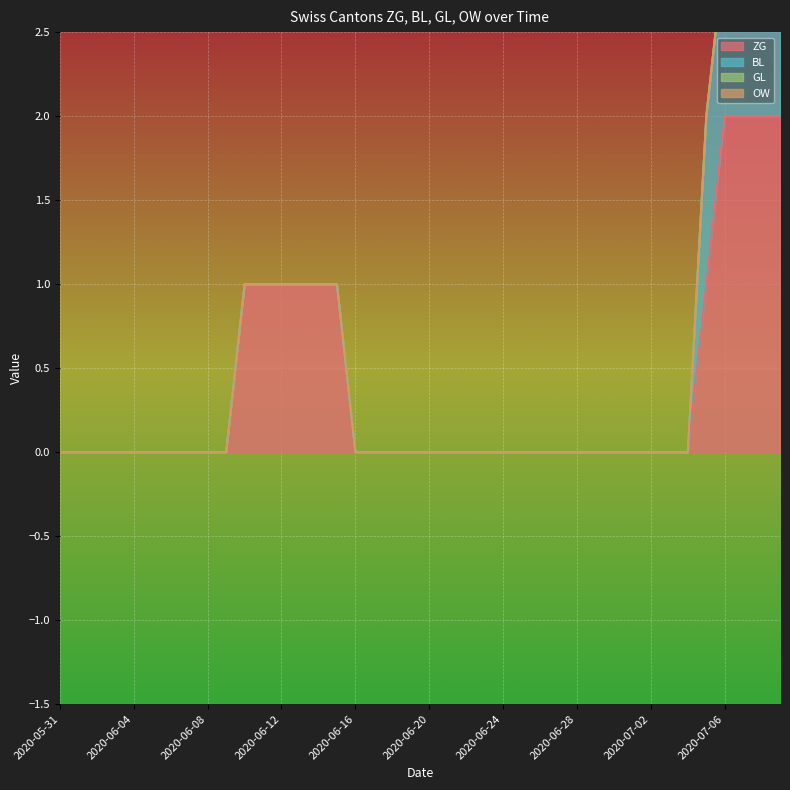

Is it true that OW equals 0 at 2020-06-23?

True